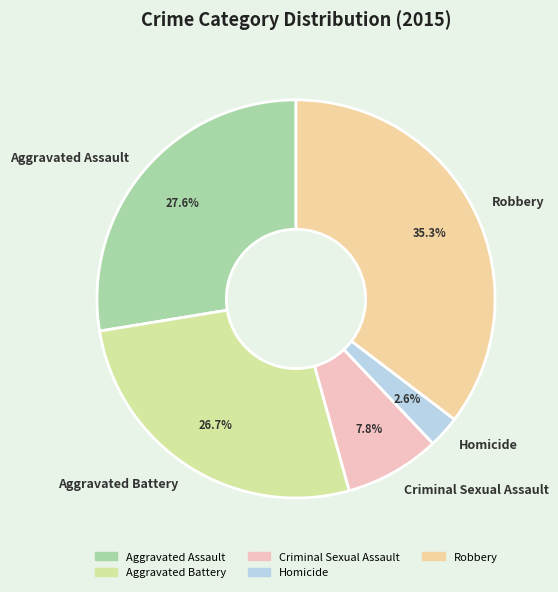

What is the total percentage of Aggravated Battery and Aggravated Assault?

54.3%